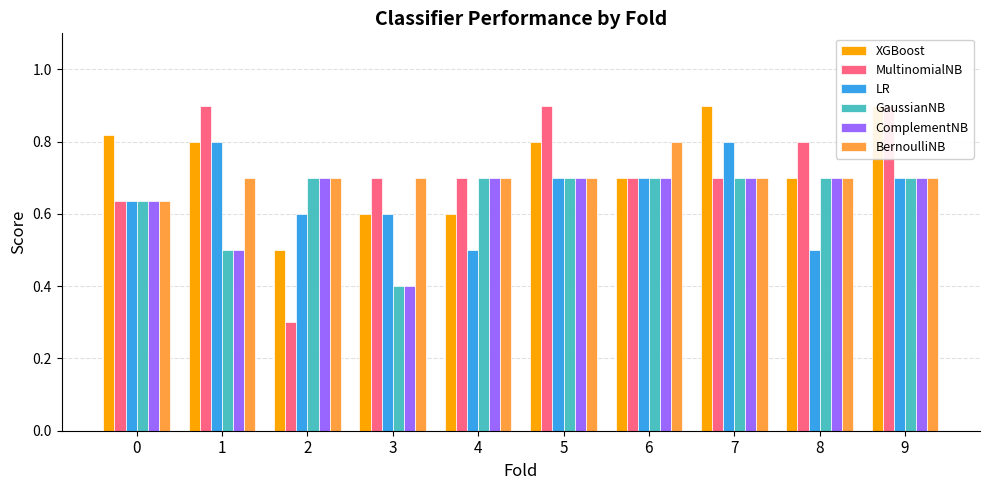

What is the smallest value displayed?

0.3